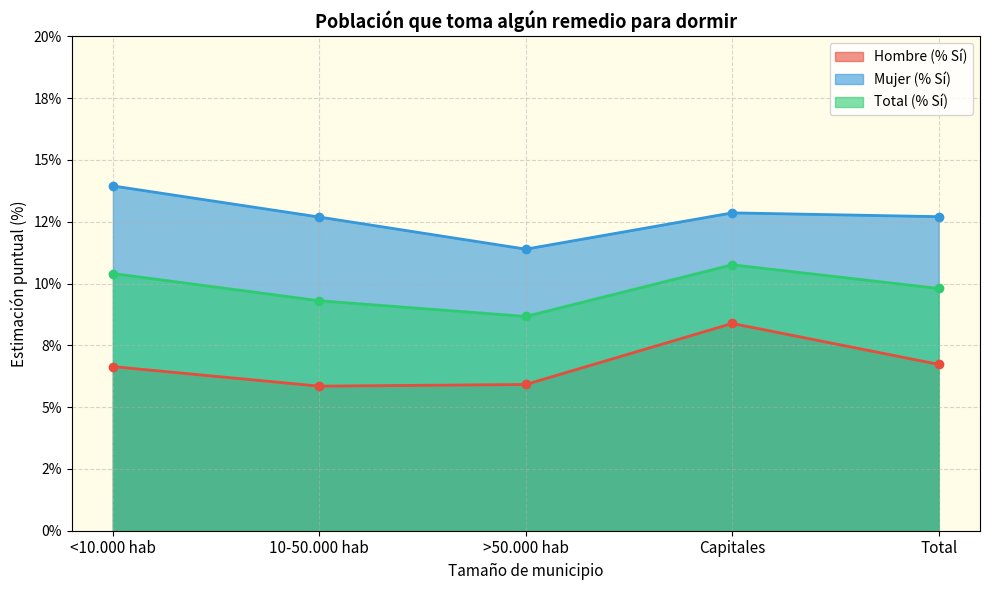

What is the difference between the maximum and minimum values in the Hombre (% Sí) series?

2.5